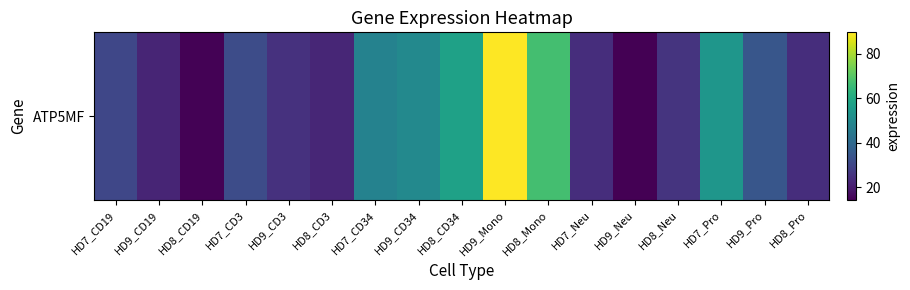

How many categories are shown in the chart?

17